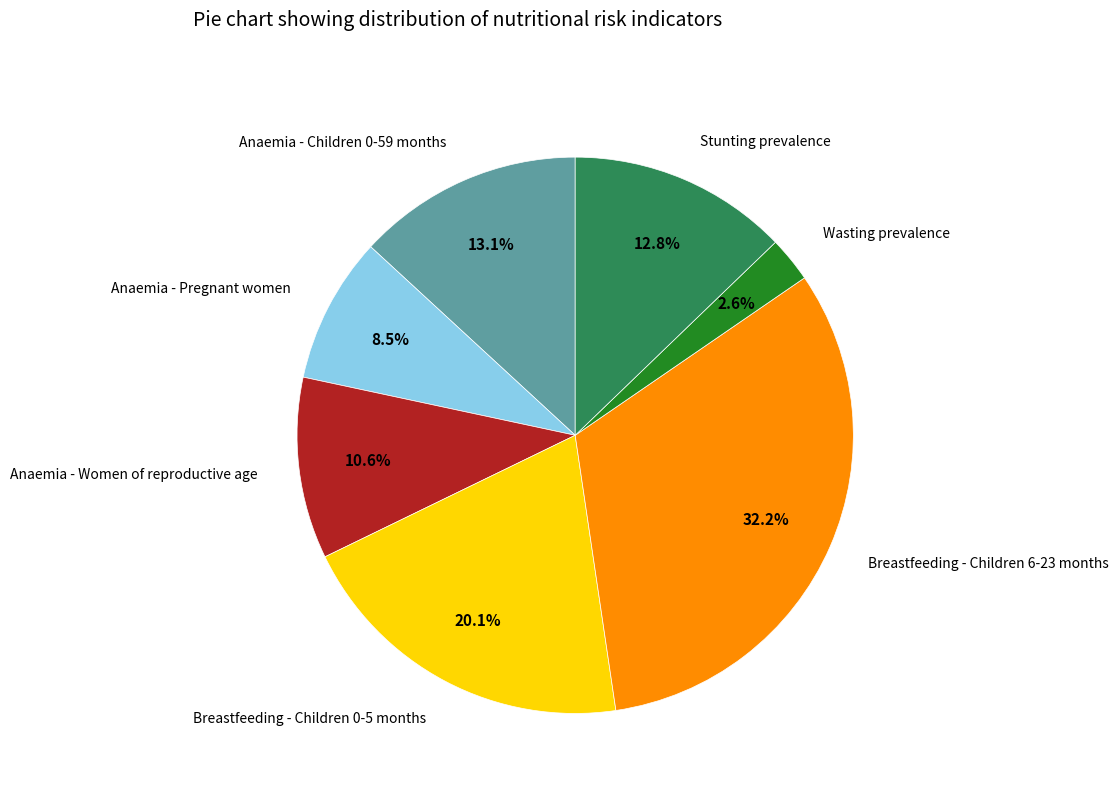

Does any single category account for the majority?

No